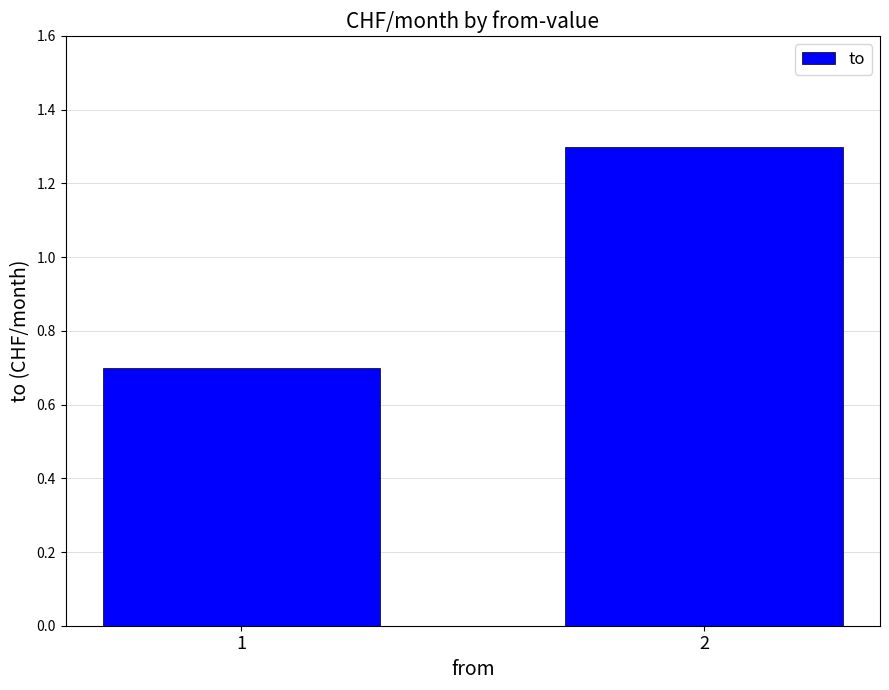

How many values are between 0 and 1?

1